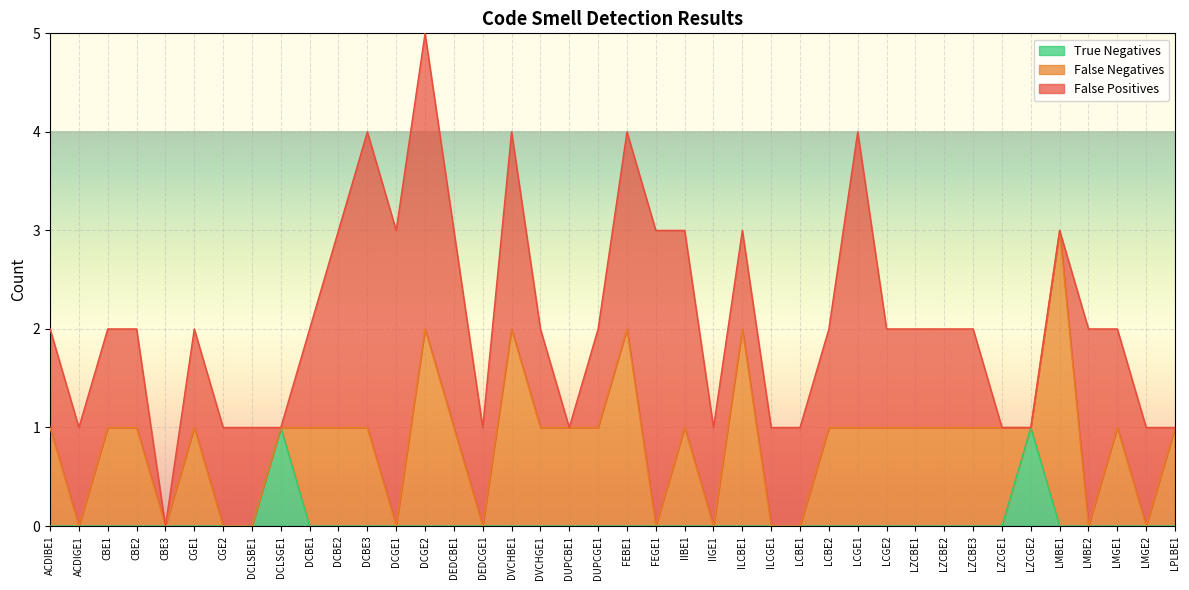

Count the True Negatives values in the range 0 to 1.

40